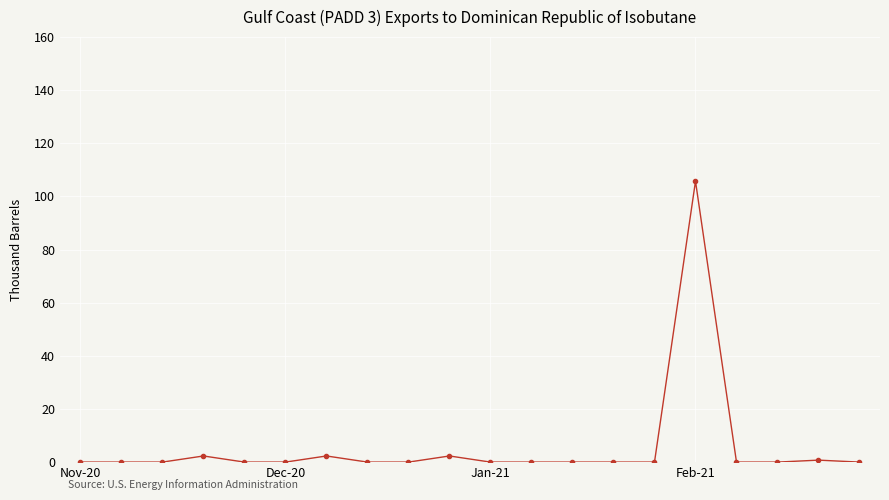

Reading left to right, list all the values displayed in this chart.

0.0	0.0	0.0	2.3	0.0	0.0	2.3	0.0	0.0	2.3	0.0	0.0	0.0	0.0	0.0	105.7	0.0	0.0	0.7	0.0